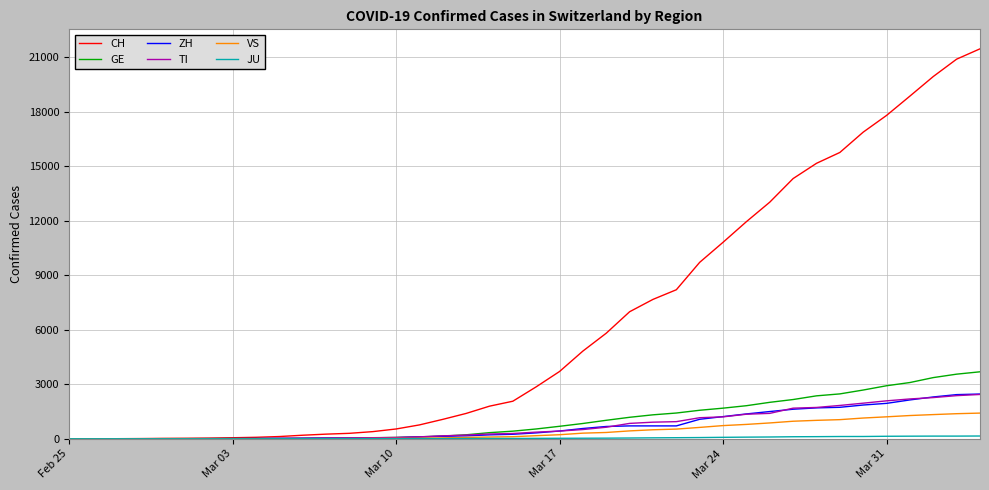

Which series has the largest range (max minus min)?

CH